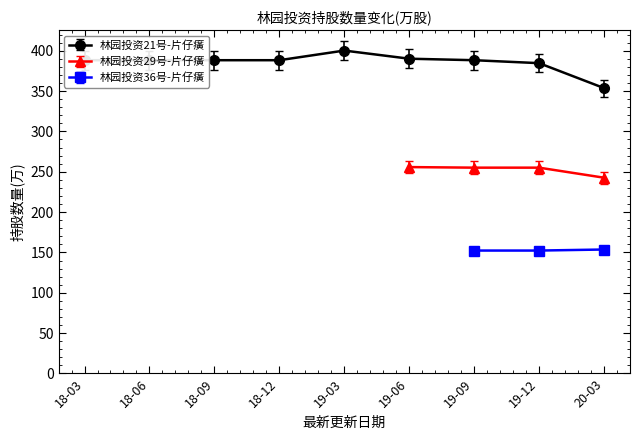

True or false: 林园投资21号-片仔癀 has a value of 388.2 at 2018-03-31.

True